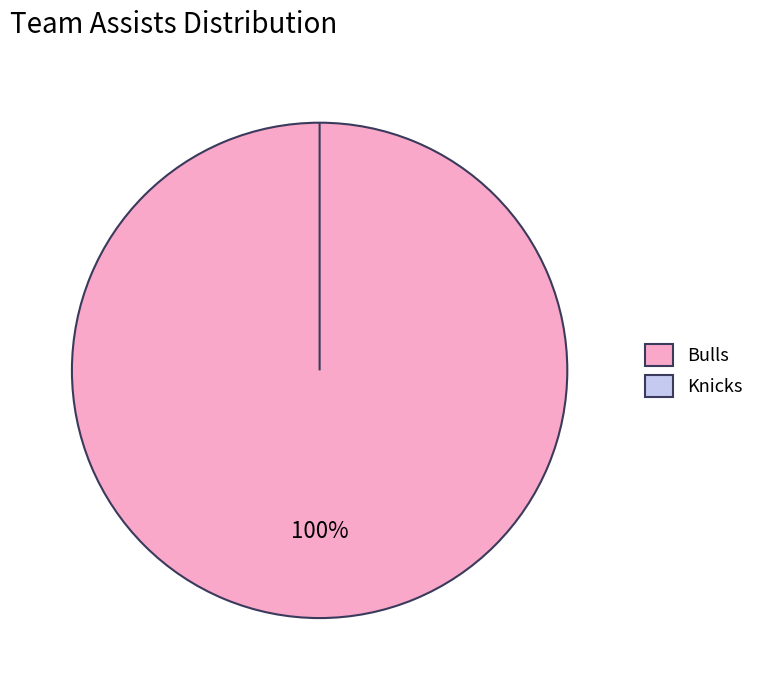

To the nearest percent, what portion does Home team  represent?

100%